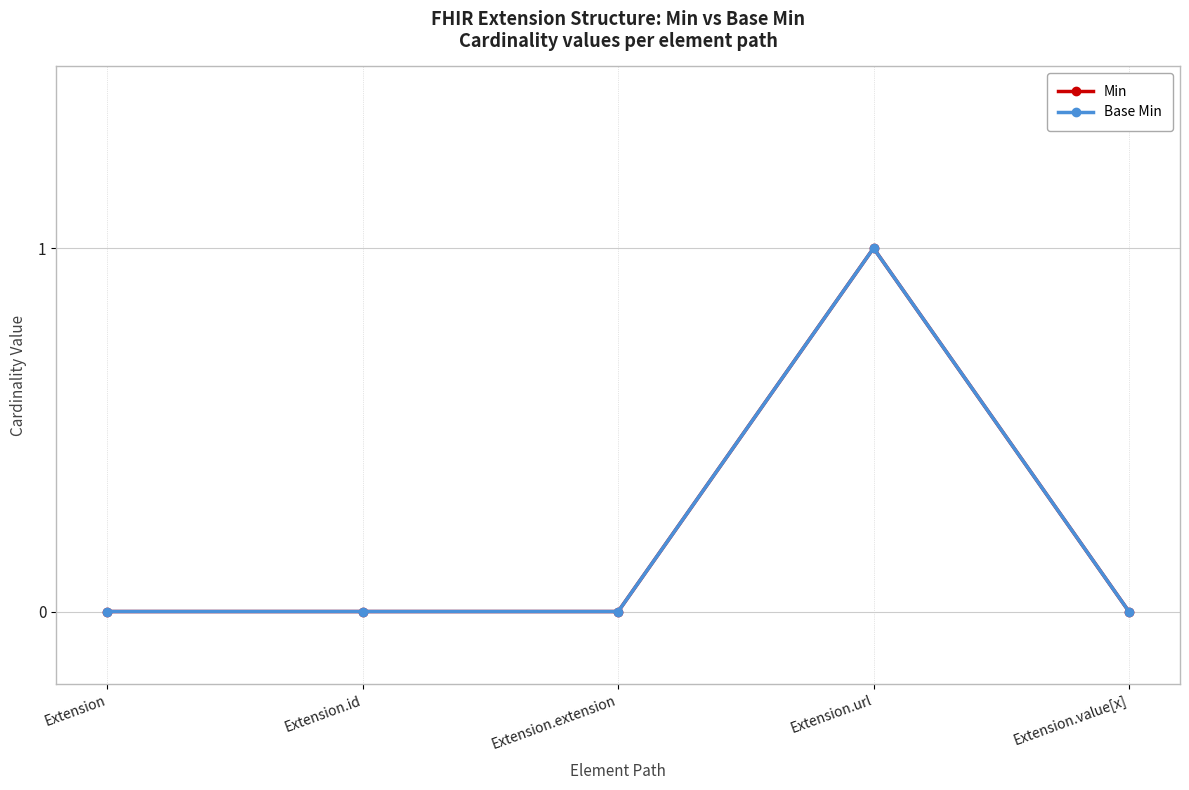

Which category has the lowest value across all series?

Extension